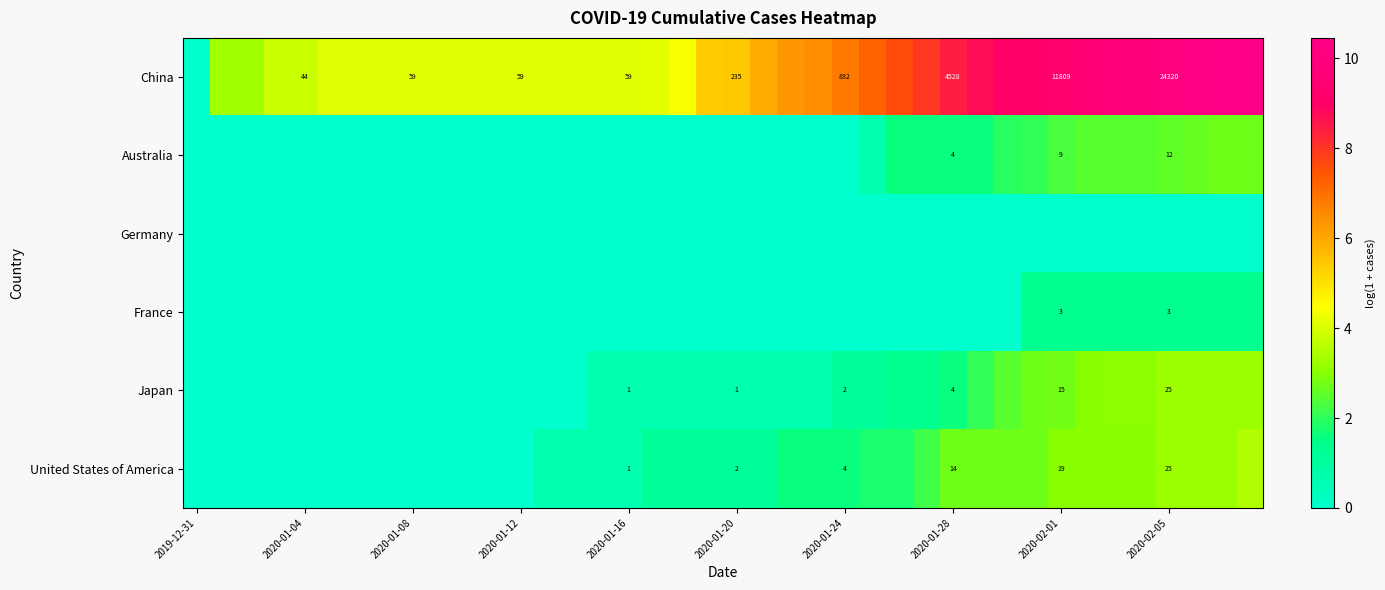

What is the highest value of the Australia series?

2.7